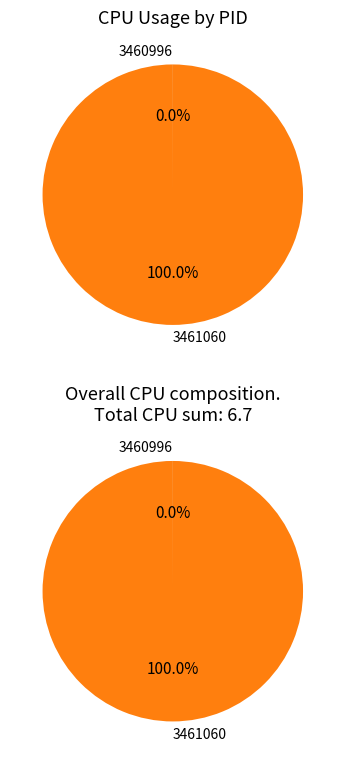

True or false: 3461060 accounts for 89% of the total.

False